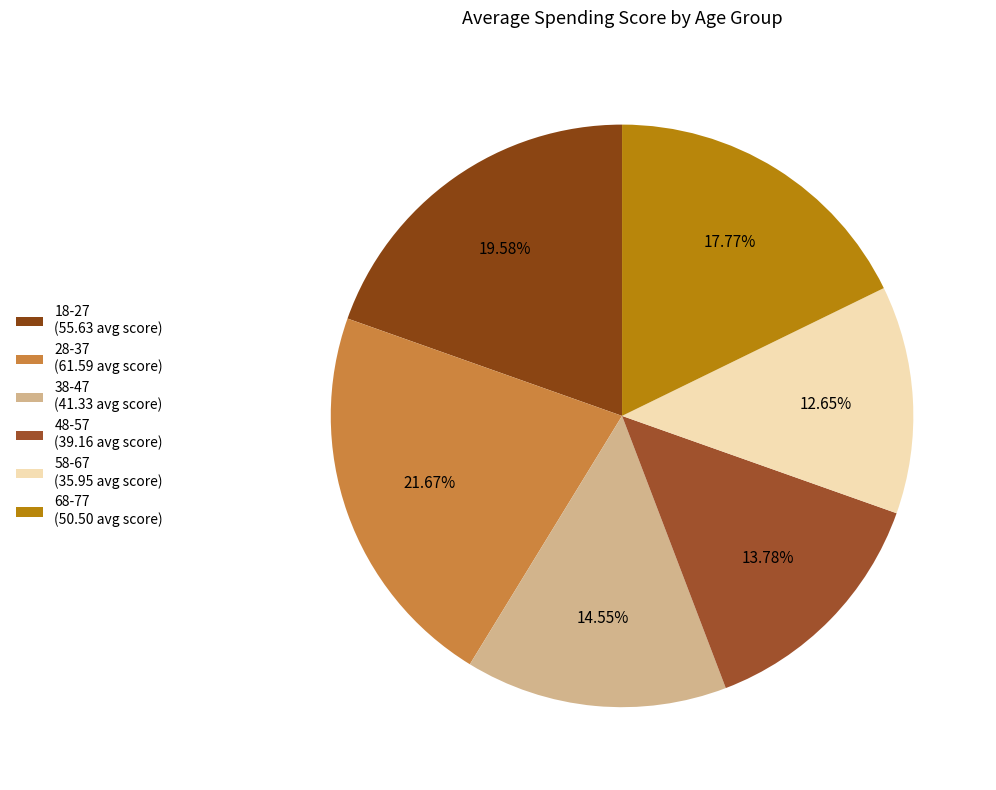

Combined, do 68-77 and 48-57 account for over 50%?

No